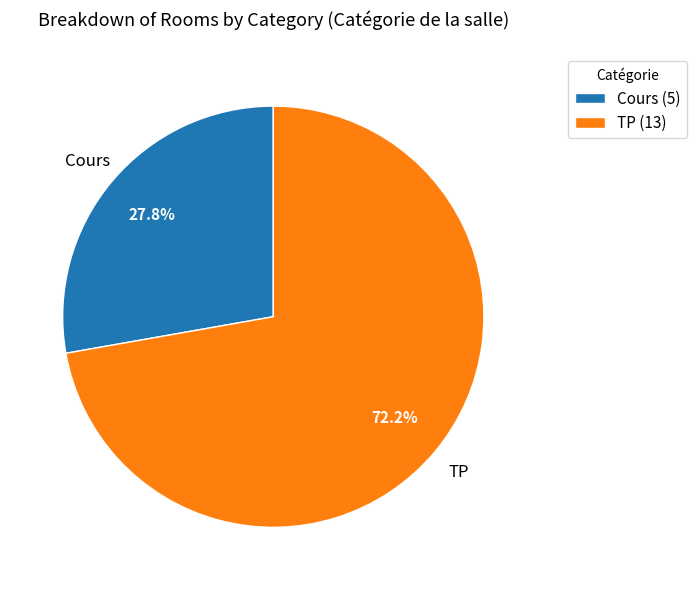

To the nearest percent, what is the combined percentage of Cours and TP?

100%